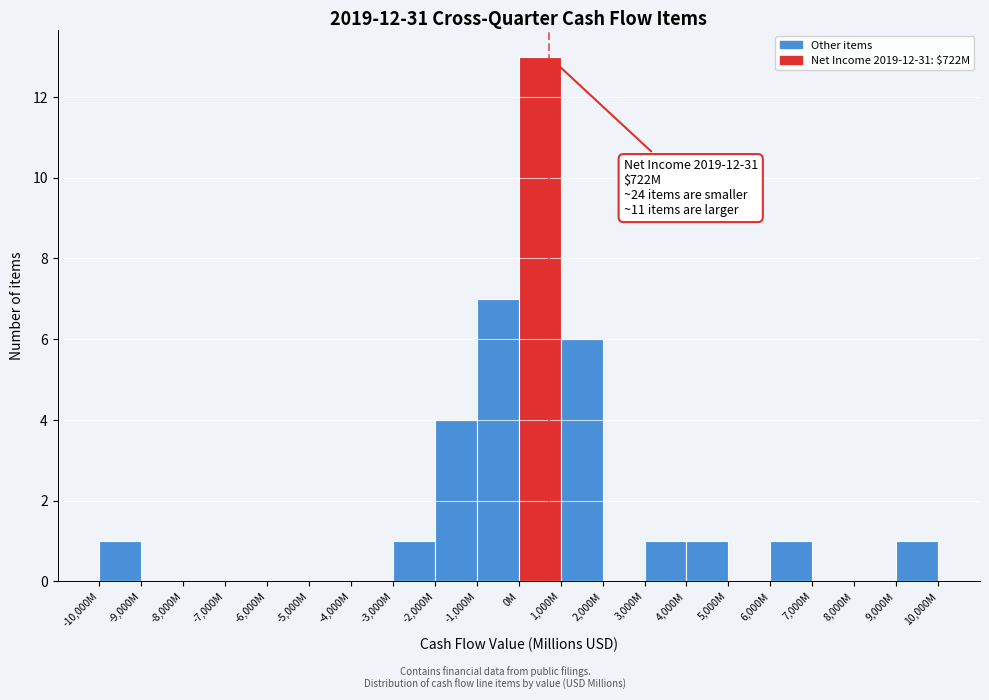

Reading left to right, what are all the values shown in this chart?

-10,000M=1	-9,000M=0	-8,000M=0	-7,000M=0	-6,000M=0	-5,000M=0	-4,000M=0	-3,000M=1	-2,000M=4	-1,000M=7	0M=13	1,000M=6	2,000M=0	3,000M=1	4,000M=1	5,000M=0	6,000M=1	7,000M=0	8,000M=0	9,000M=1